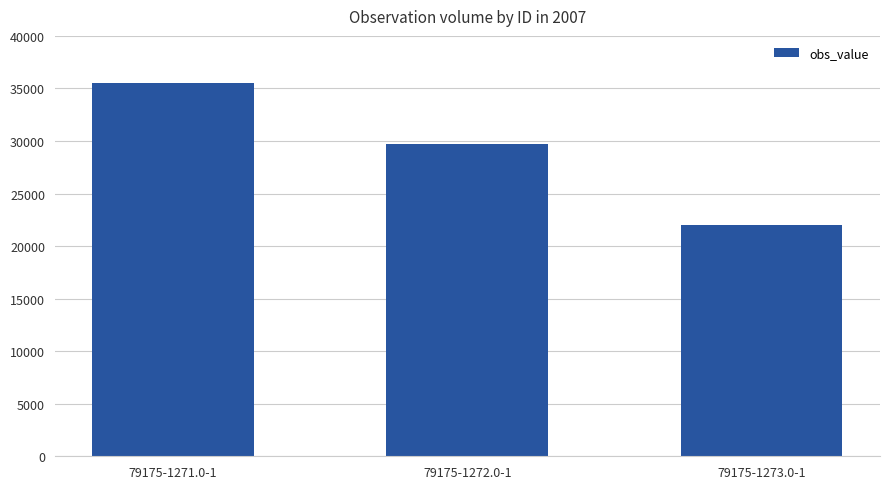

Is it true that the value at 79175-1273.0-1 is 30941?

False